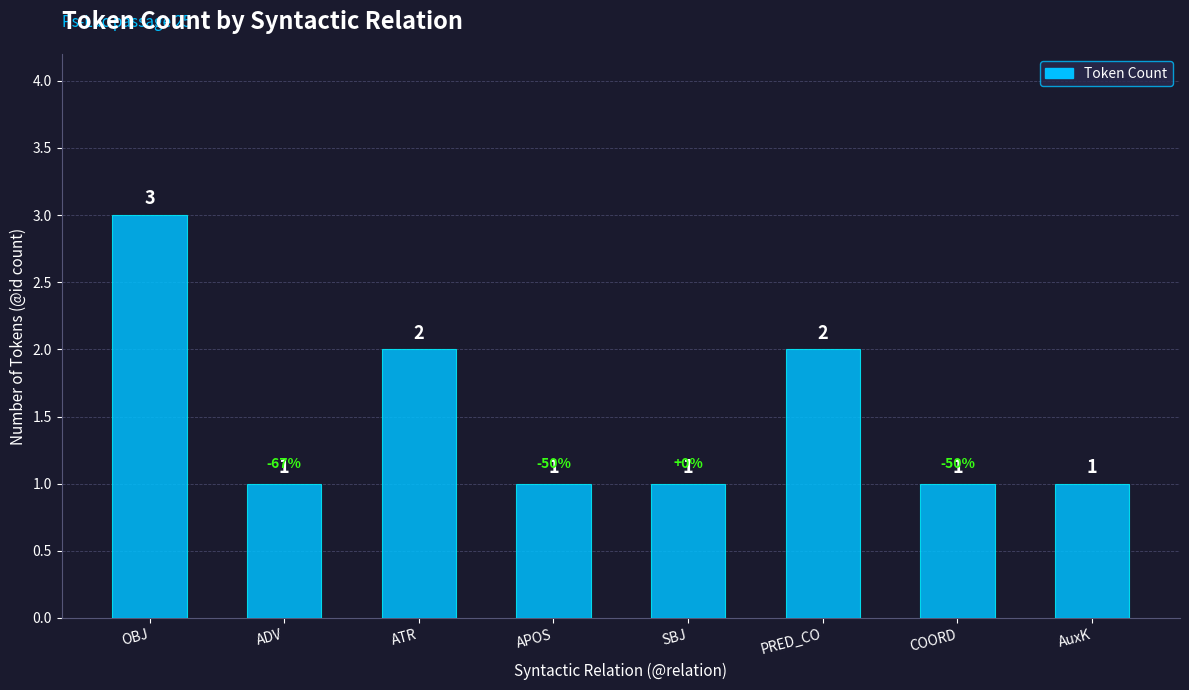

How many values are between 1 and 2?

7